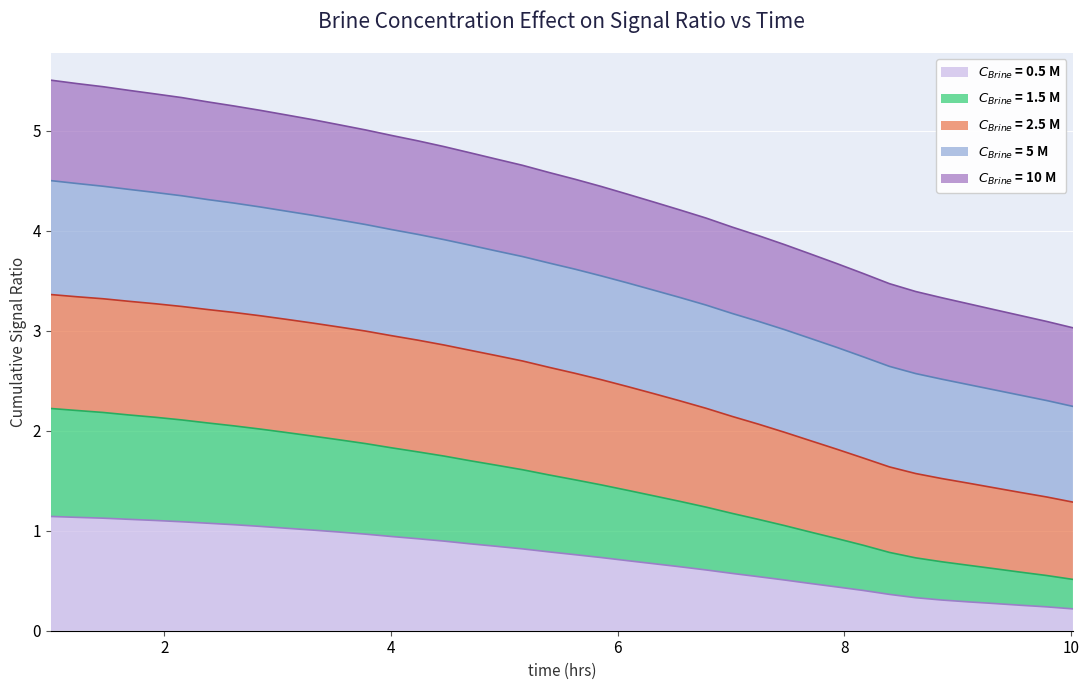

What is the greatest value displayed?

5.5